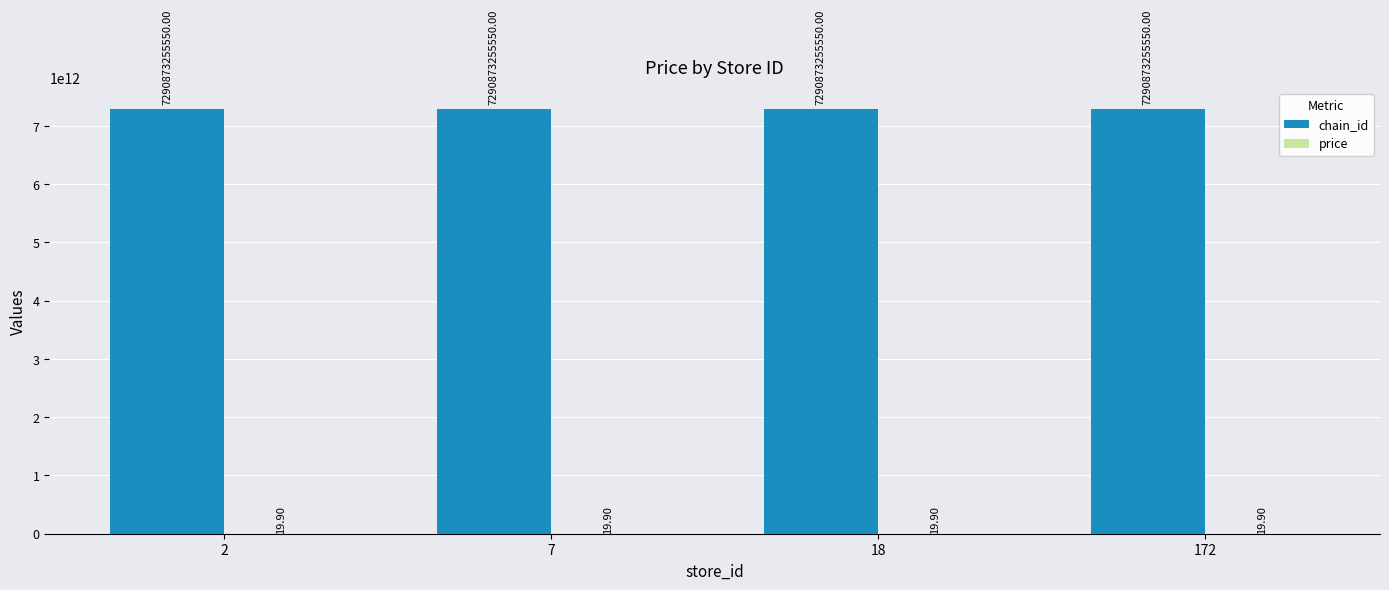

Which series has the largest total across all categories?

chain_id